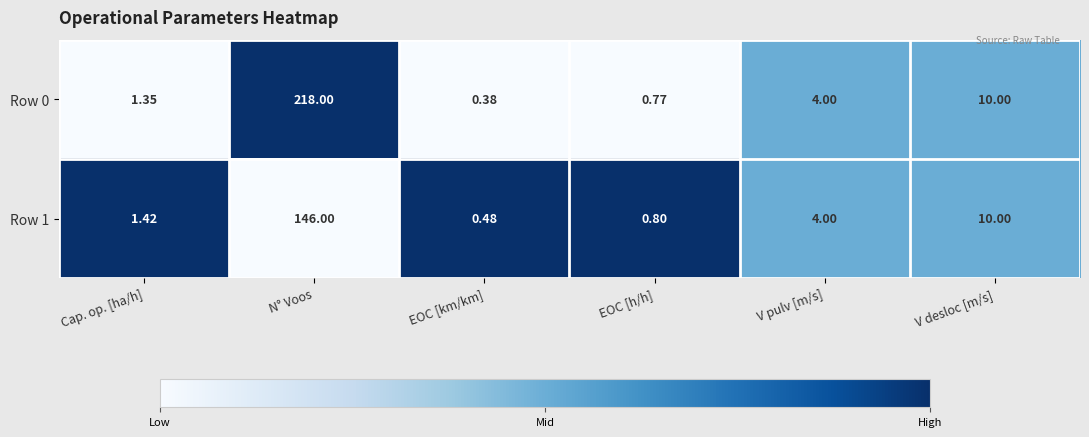

Which series has the largest total across all categories?

Row 0